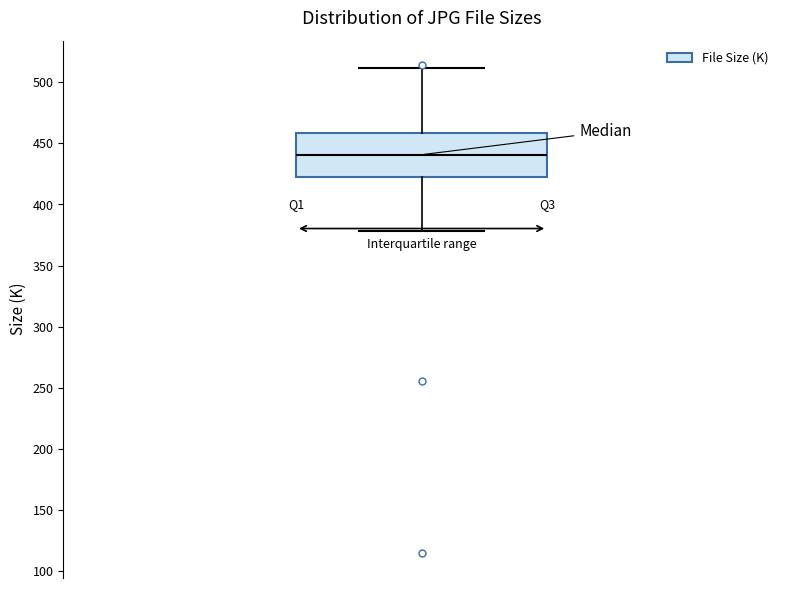

Transcribe this box plot: give where the median line is, the range the box spans, and where the two whiskers end, as read against the y-axis. The values are not printed on the chart, so give them approximately, as read against the axis.

median 440, box 420 to 460, whiskers 380 to 510